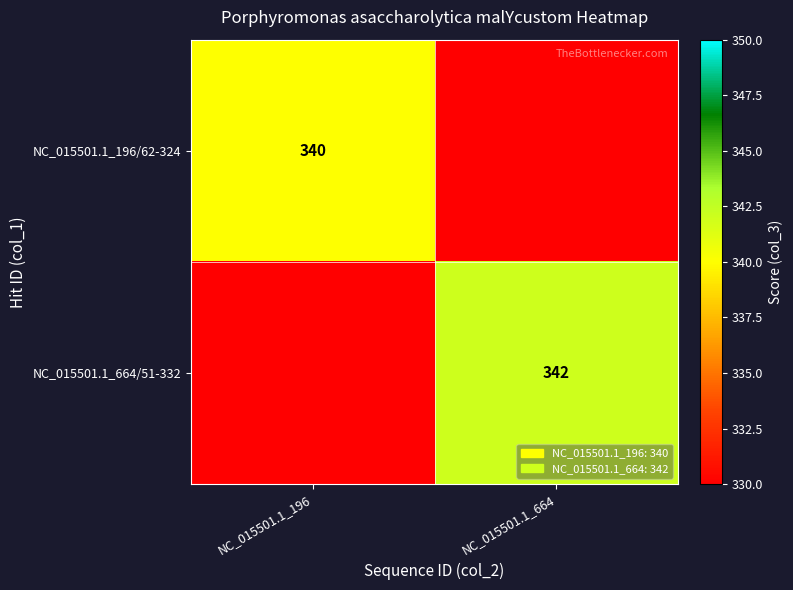

The value of NC_015501.1_196/62-324 at NC_015501.1_196 is 445. True or false?

False